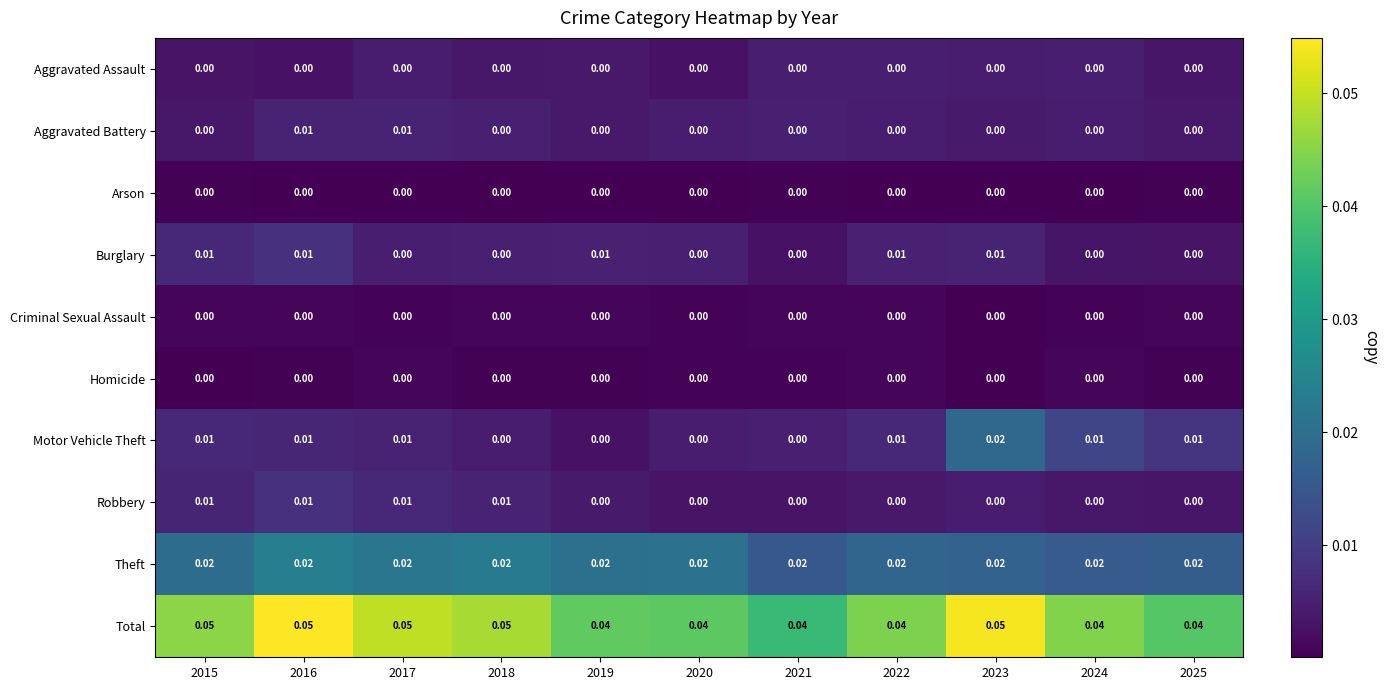

Which series has the largest range (max minus min)?

Motor Vehicle Theft